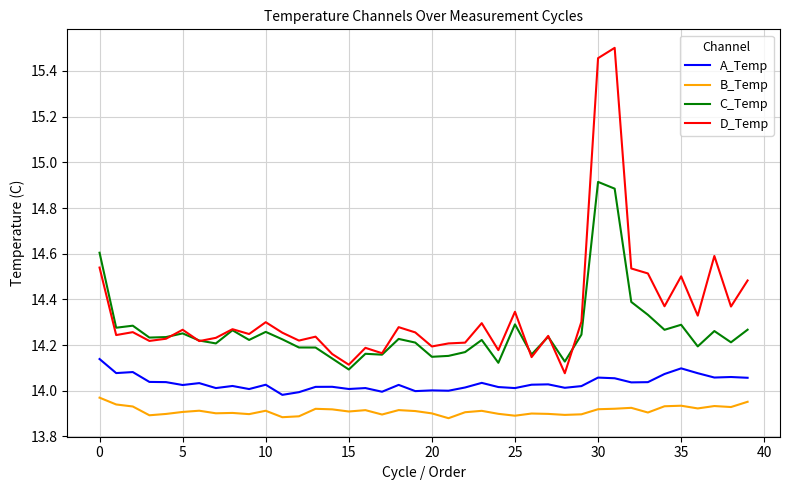

Rank the series by their average value, from lowest to highest.

B_Temp, A_Temp, C_Temp, D_Temp